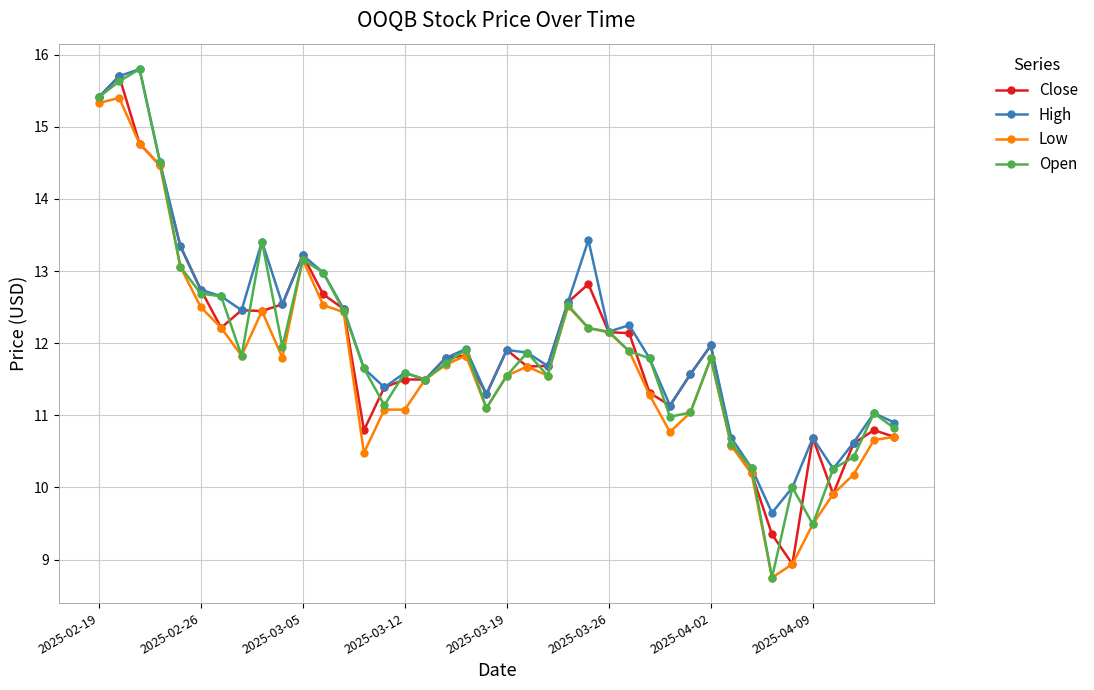

What is the smallest value displayed?

8.8